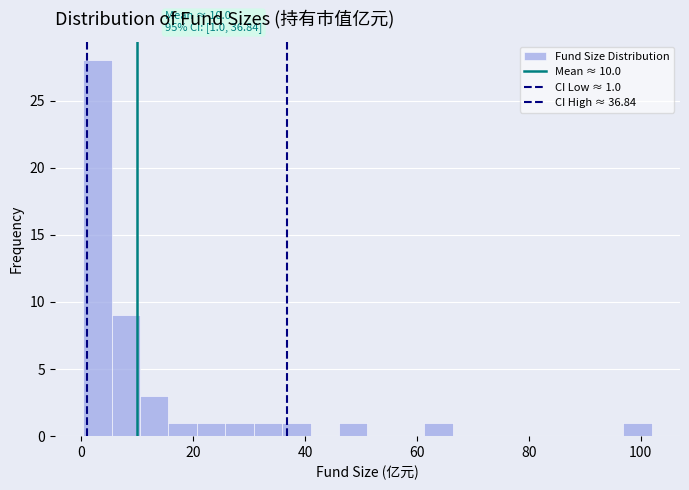

Around what value on the x-axis is the tallest bar? Give the approximate position of its centre, as read against the axis.

2